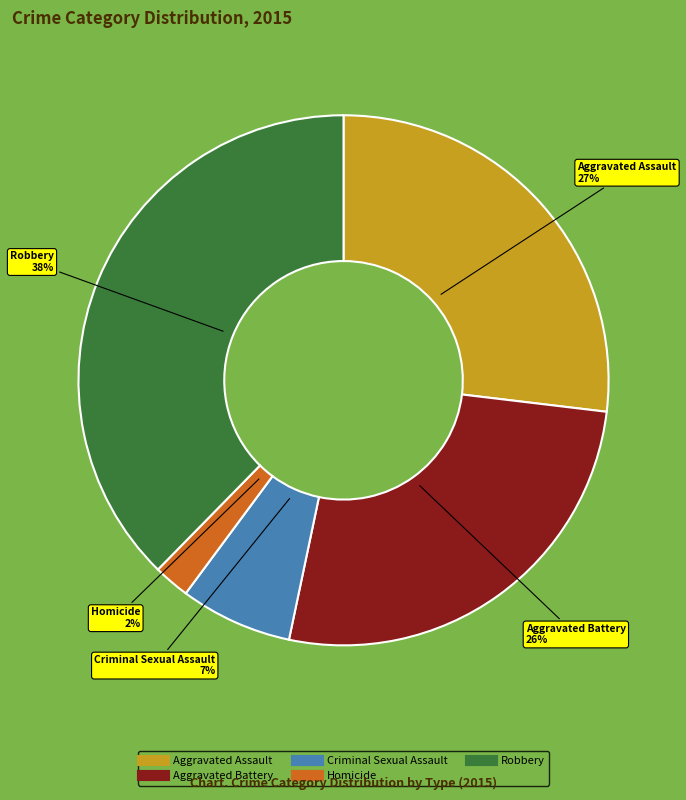

The Robbery slice represents 38% of the pie. True or false?

True